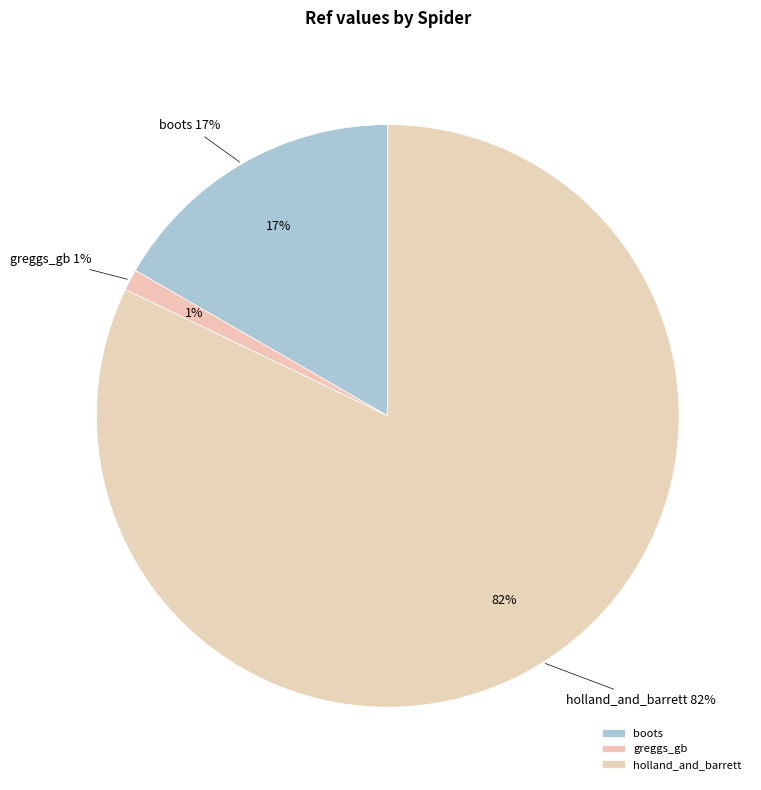

How many slices are in this pie chart?

3